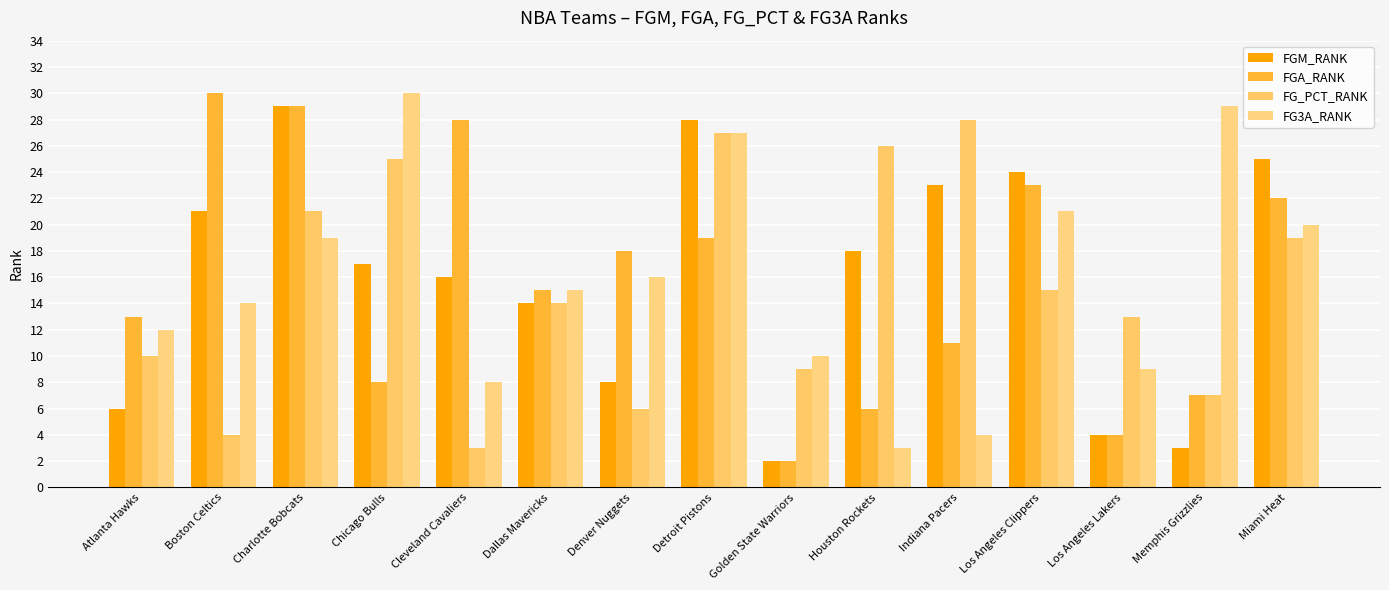

How many values in the FGM_RANK series are below 17?

7